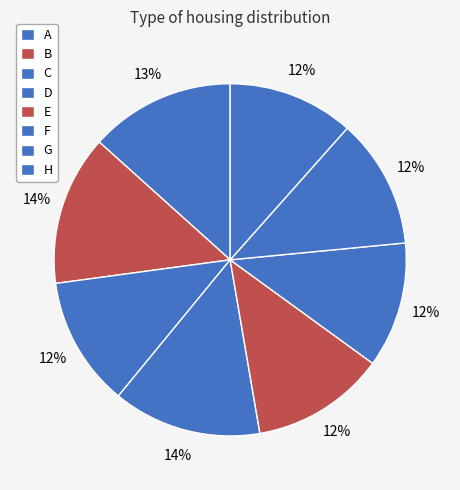

How many slices are in this pie chart?

8